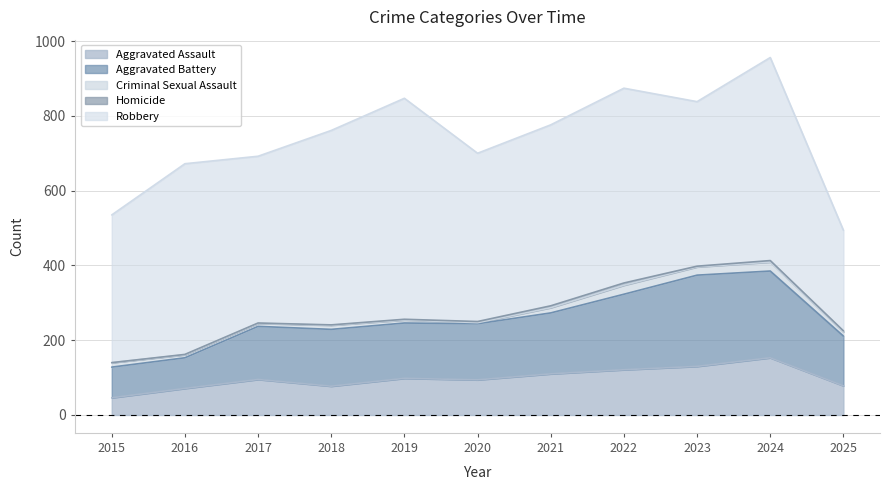

Reading left to right, what are all the values shown in this chart?

Aggravated Assault: 46	71	95	77	98	94	110	121	130	153	78
Aggravated Battery: 82	82	142	152	148	150	163	202	244	232	133
Criminal Sexual Assault: 12	8	8	11	8	3	14	24	22	24	11
Homicide: 0	1	1	1	2	3	5	6	2	4	3
Robbery: 395	510	446	520	591	450	484	521	440	543	269